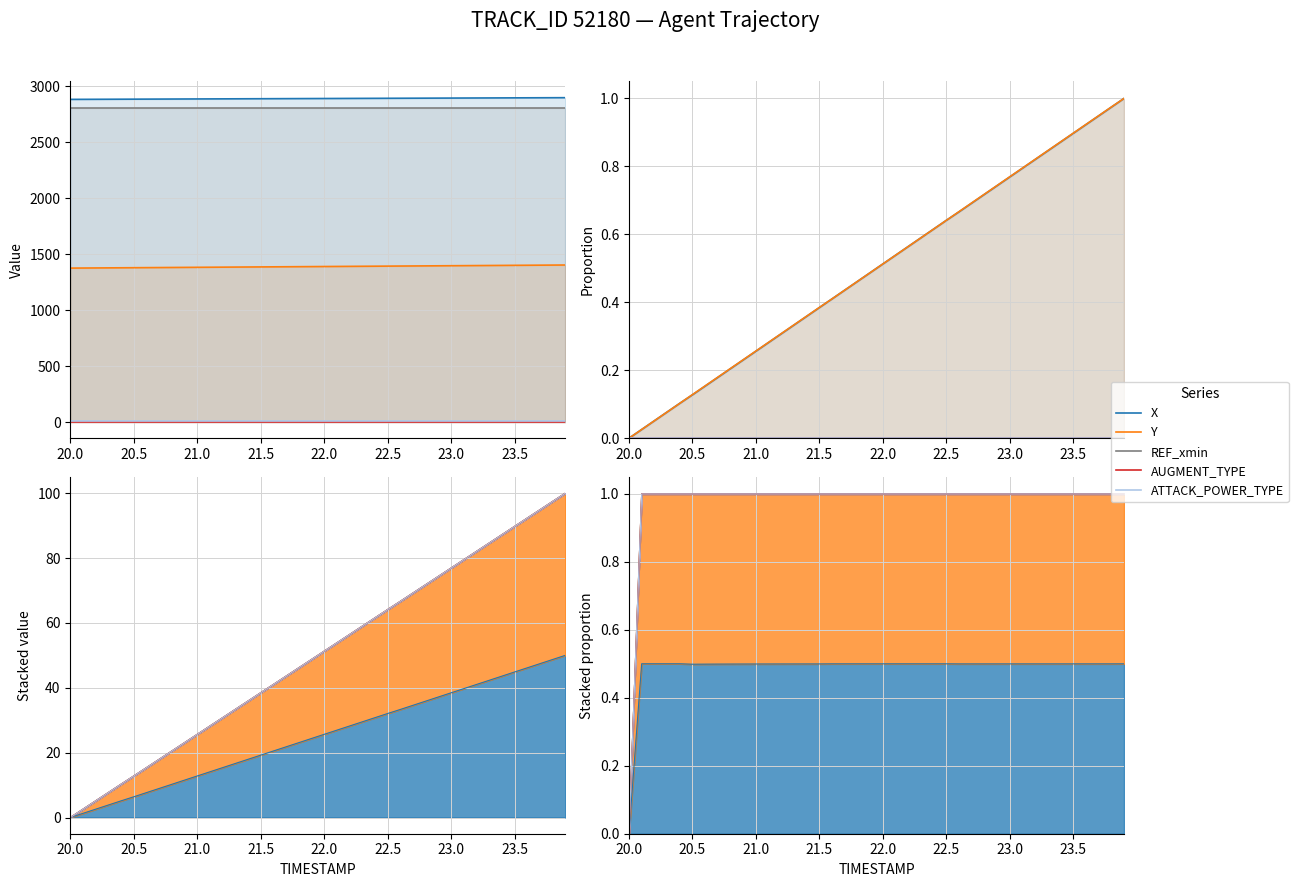

Reading right to left, list all the values displayed in this chart.

X: 1.0	1.0	0.9	0.9	0.9	0.9	0.8	0.8	0.8	0.8	0.7	0.7	0.7	0.7	0.6	0.6	0.6	0.6	0.5	0.5	0.5	0.5	0.4	0.4	0.4	0.4	0.3	0.3	0.3	0.3	0.2	0.2	0.2	0.2	0.1	0.1	0.1	0.1	0.0	0.0
Y: 1.0	1.0	0.9	0.9	0.9	0.9	0.8	0.8	0.8	0.8	0.7	0.7	0.7	0.7	0.6	0.6	0.6	0.6	0.5	0.5	0.5	0.5	0.4	0.4	0.4	0.4	0.3	0.3	0.3	0.3	0.2	0.2	0.2	0.2	0.1	0.1	0.1	0.1	0.0	0.0
REF_xmin: 0.0	0.0	0.0	0.0	0.0	0.0	0.0	0.0	0.0	0.0	0.0	0.0	0.0	0.0	0.0	0.0	0.0	0.0	0.0	0.0	0.0	0.0	0.0	0.0	0.0	0.0	0.0	0.0	0.0	0.0	0.0	0.0	0.0	0.0	0.0	0.0	0.0	0.0	0.0	0.0
AUGMENT_TYPE: 0.0	0.0	0.0	0.0	0.0	0.0	0.0	0.0	0.0	0.0	0.0	0.0	0.0	0.0	0.0	0.0	0.0	0.0	0.0	0.0	0.0	0.0	0.0	0.0	0.0	0.0	0.0	0.0	0.0	0.0	0.0	0.0	0.0	0.0	0.0	0.0	0.0	0.0	0.0	0.0
ATTACK_POWER_TYPE: 0.0	0.0	0.0	0.0	0.0	0.0	0.0	0.0	0.0	0.0	0.0	0.0	0.0	0.0	0.0	0.0	0.0	0.0	0.0	0.0	0.0	0.0	0.0	0.0	0.0	0.0	0.0	0.0	0.0	0.0	0.0	0.0	0.0	0.0	0.0	0.0	0.0	0.0	0.0	0.0